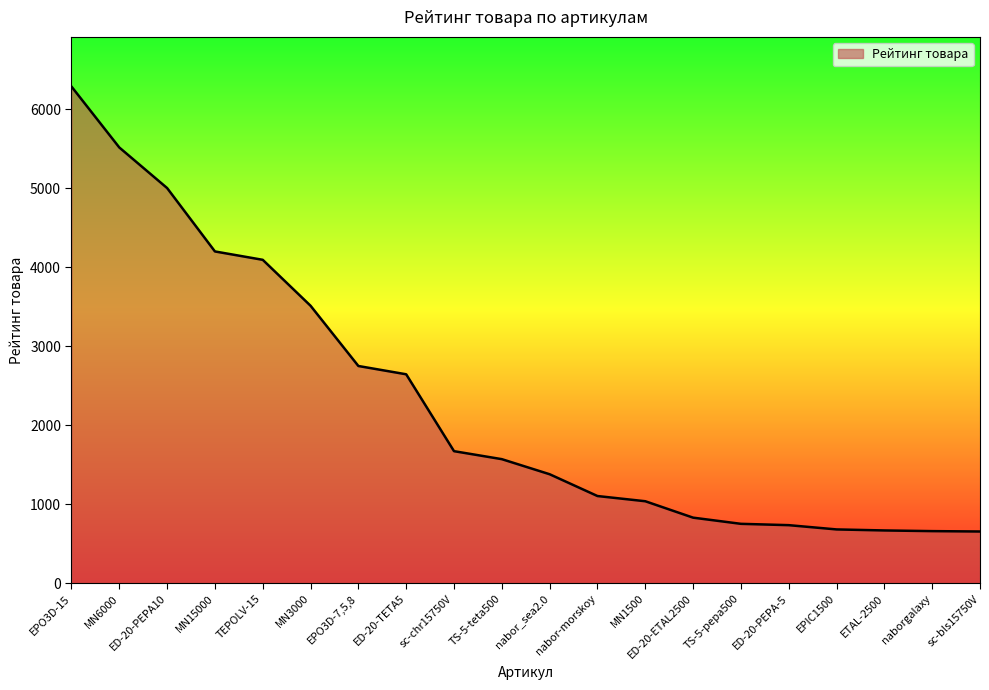

Which label corresponds to the largest value in the chart?

EPO3D-15